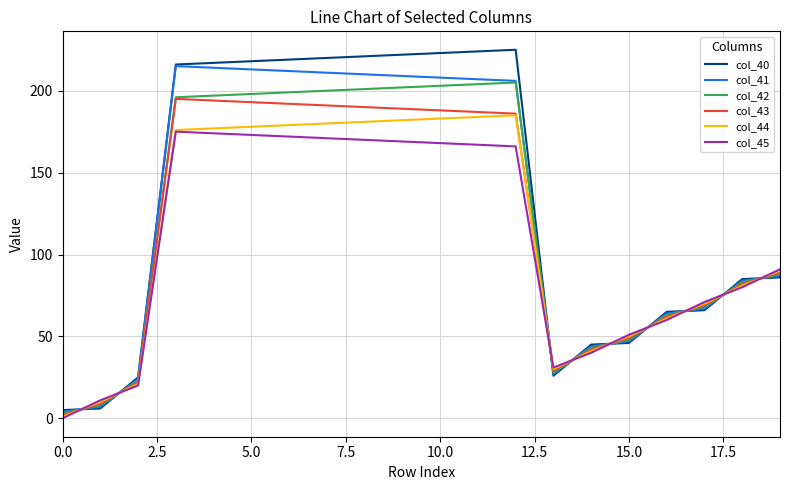

What is the difference between the maximum and second lowest values in the col_41 series?

208.0